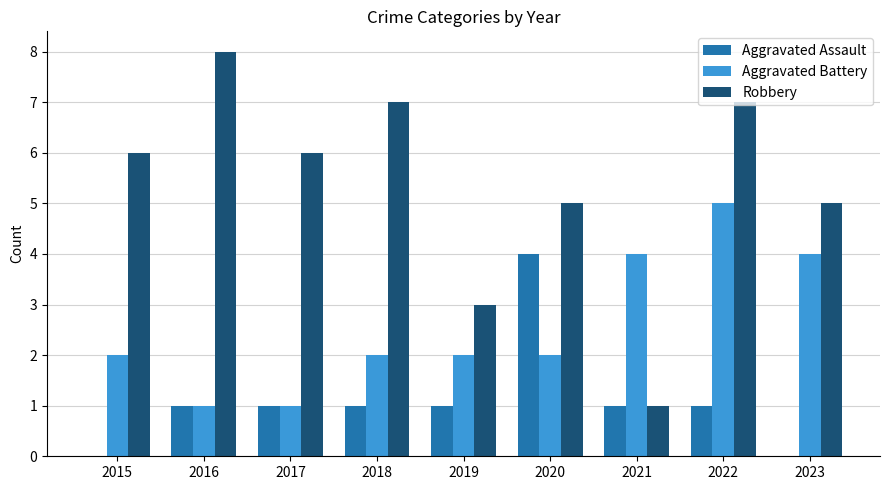

Reading right to left, transcribe all the data shown in this chart.

Aggravated Assault: 0	1	1	4	1	1	1	1	0
Aggravated Battery: 4	5	4	2	2	2	1	1	2
Robbery: 5	7	1	5	3	7	6	8	6